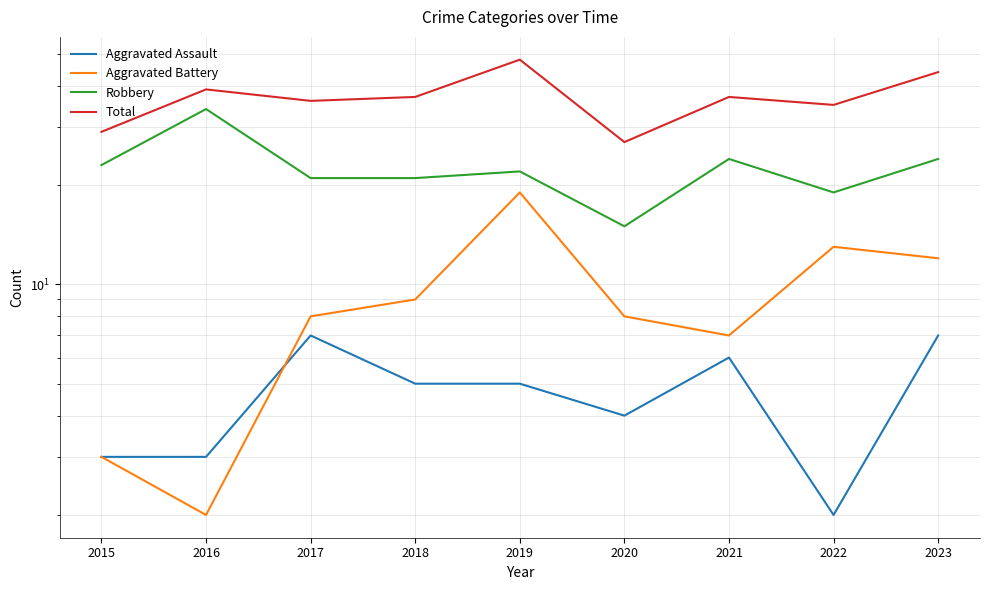

Rank the categories by Total value from lowest to highest.

2020, 2015, 2022, 2017, 2018, 2021, 2016, 2023, 2019